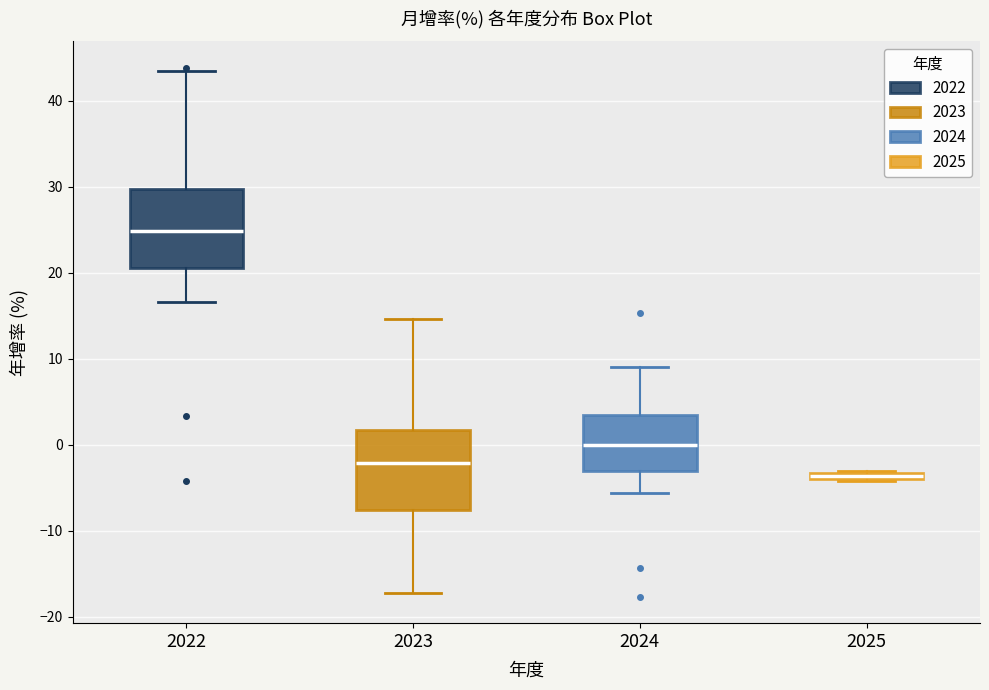

Where does the lower whisker of the box at x = 2023 end on the y-axis? The values are not printed on the chart, so give them approximately, as read against the axis.

-17